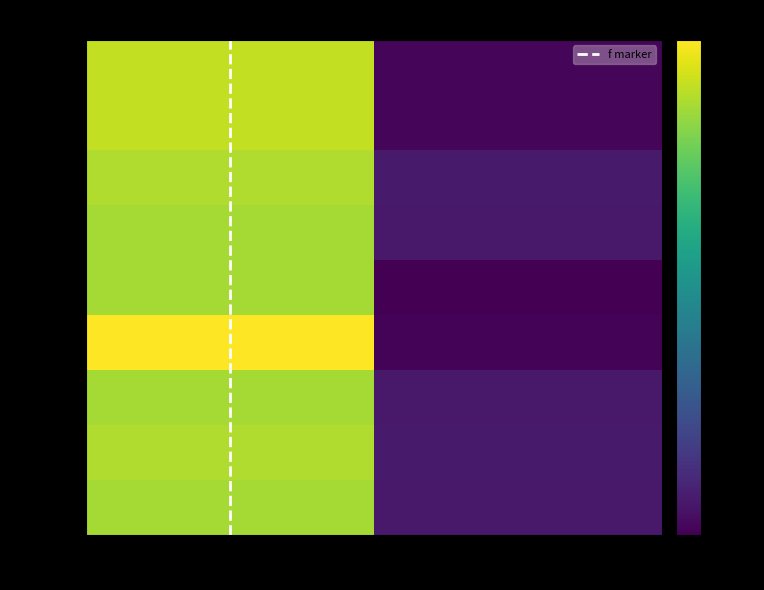

What is the total value across all series at Taxonsorteringsordning?

1112.6